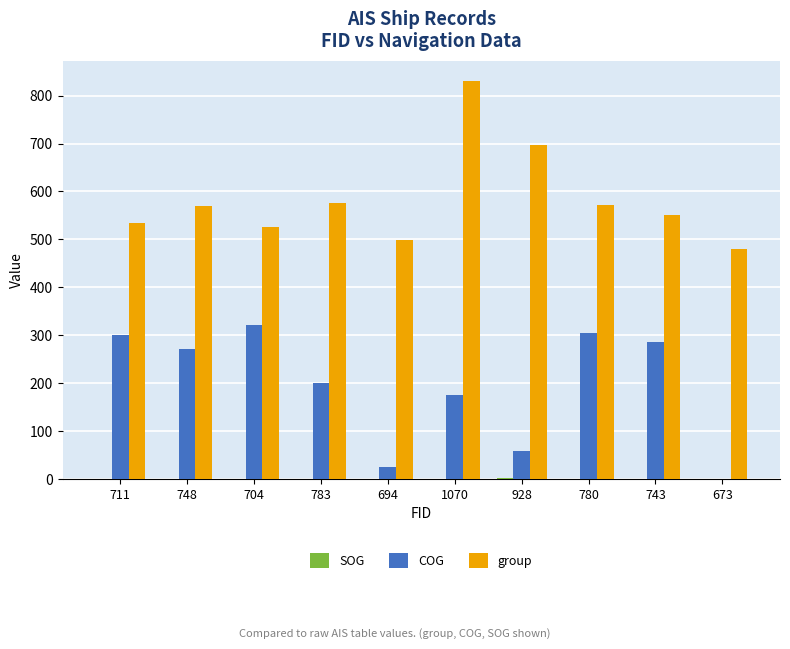

At which category is the sum across all series the highest?

1070